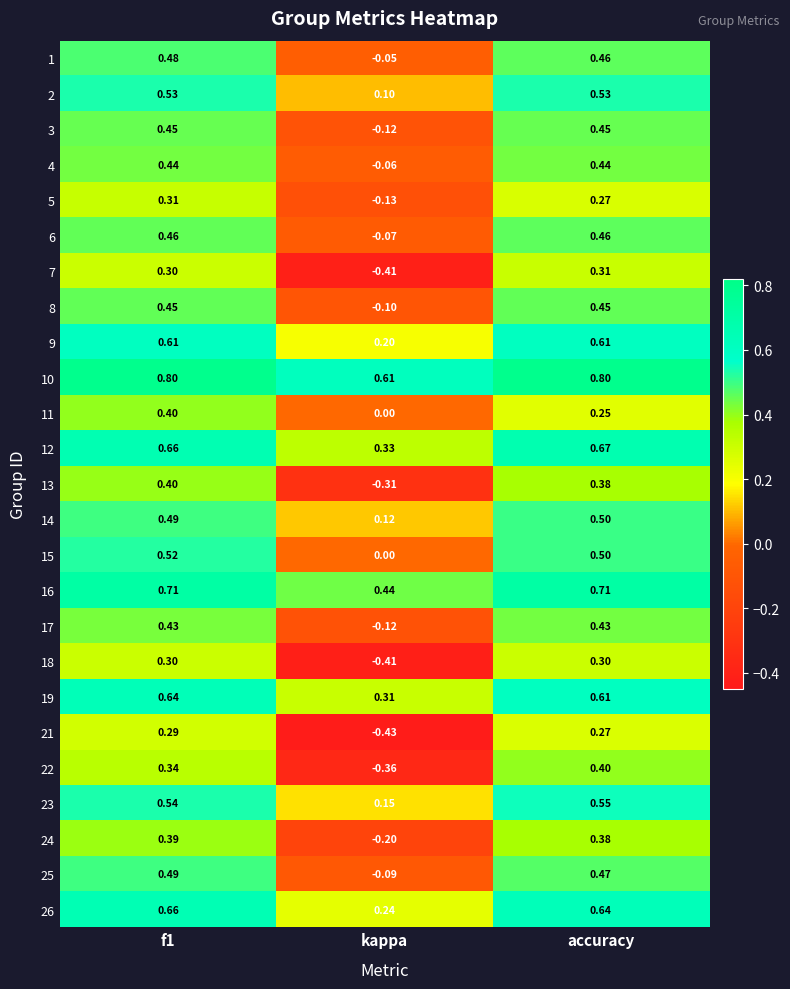

At which label does 1 reach its minimum?

kappa